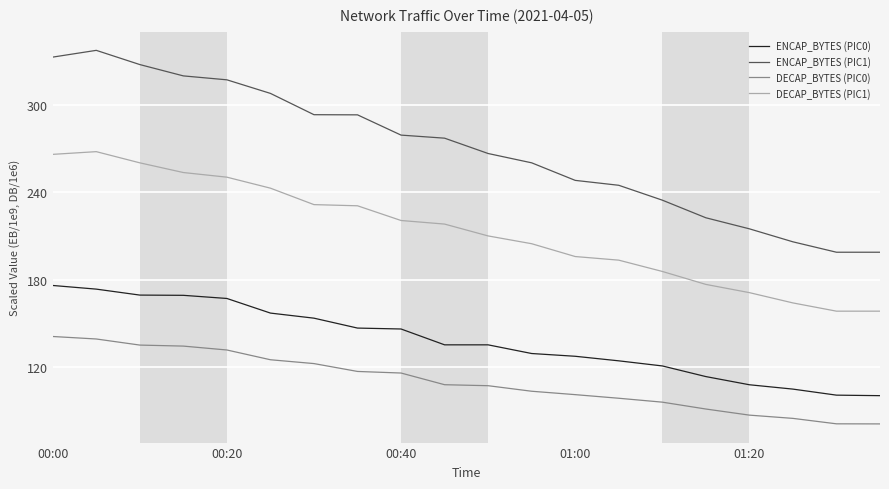

What is the difference between the maximum and minimum values in the DECAP_BYTES (PIC1) series?

109.8